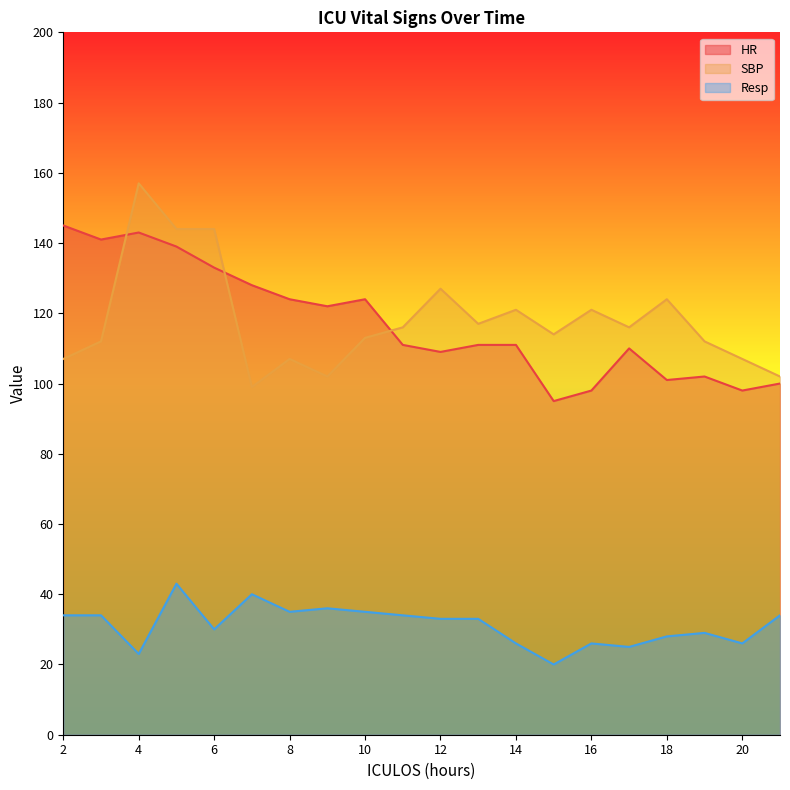

How many categories are shown in the chart?

20